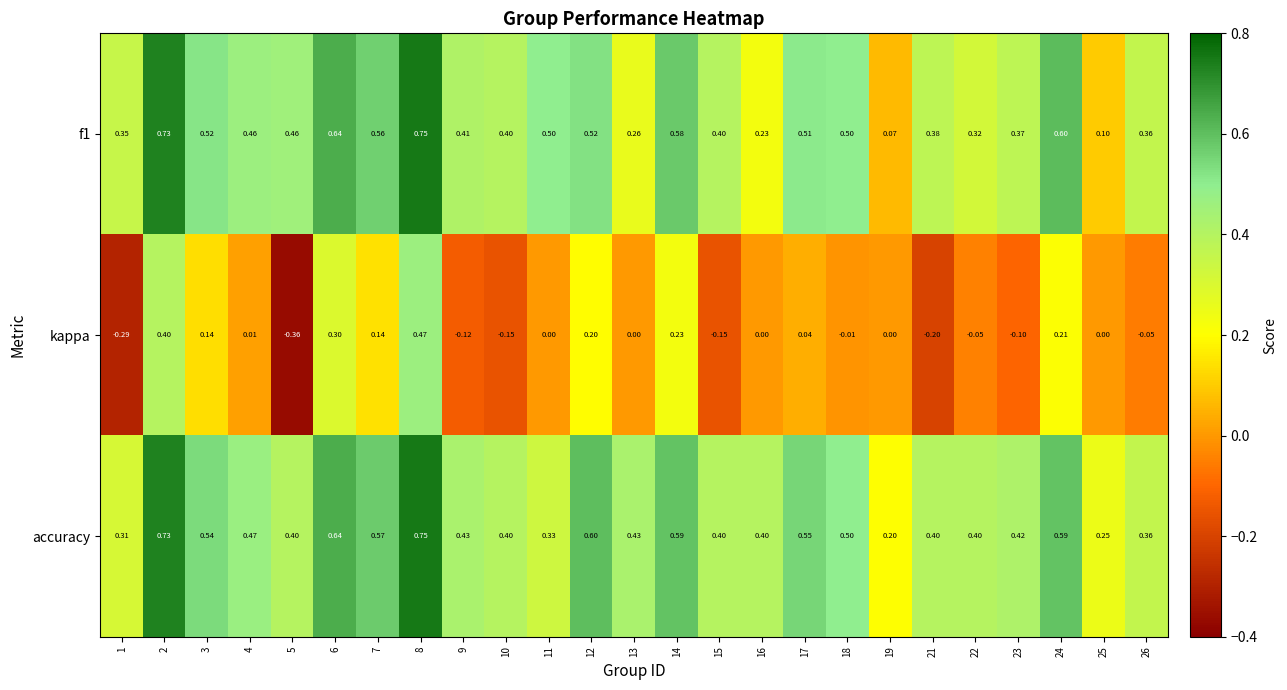

Is the value of f1 at 5 greater than the value of kappa at 13?

Yes